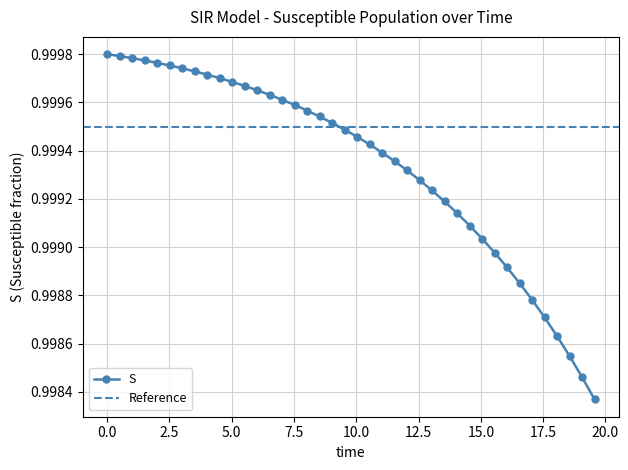

How many distinct data groups are displayed?

1